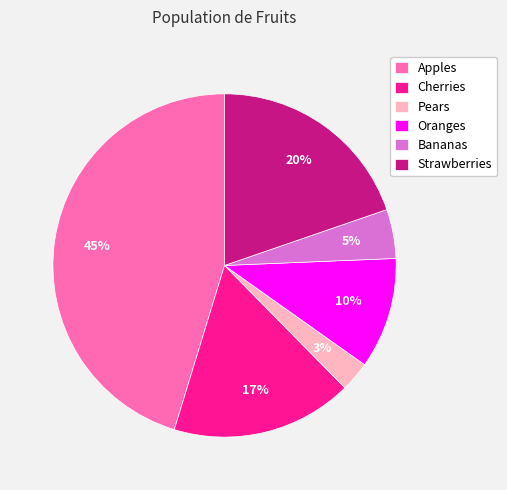

Between Apples and Pears, which is larger?

Apples